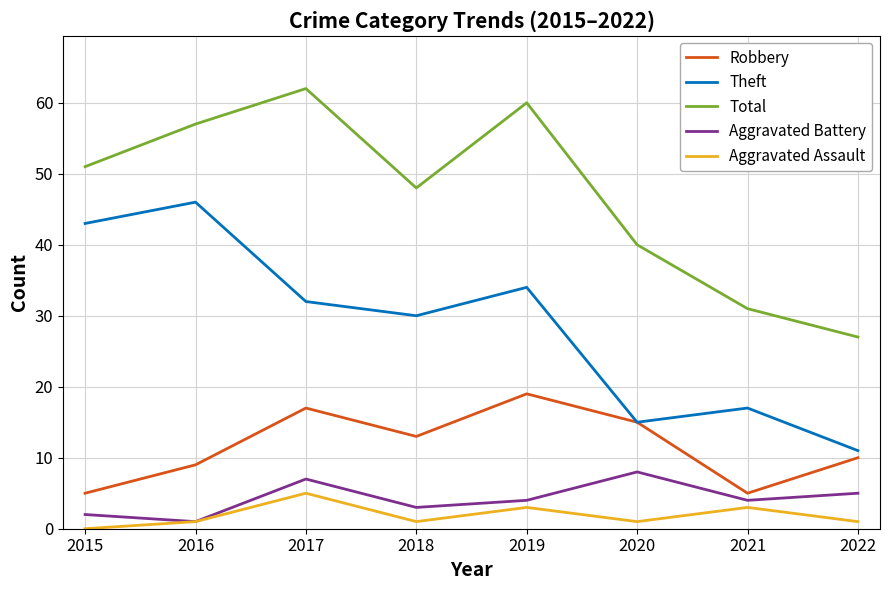

What is the sum of all Aggravated Battery values?

34